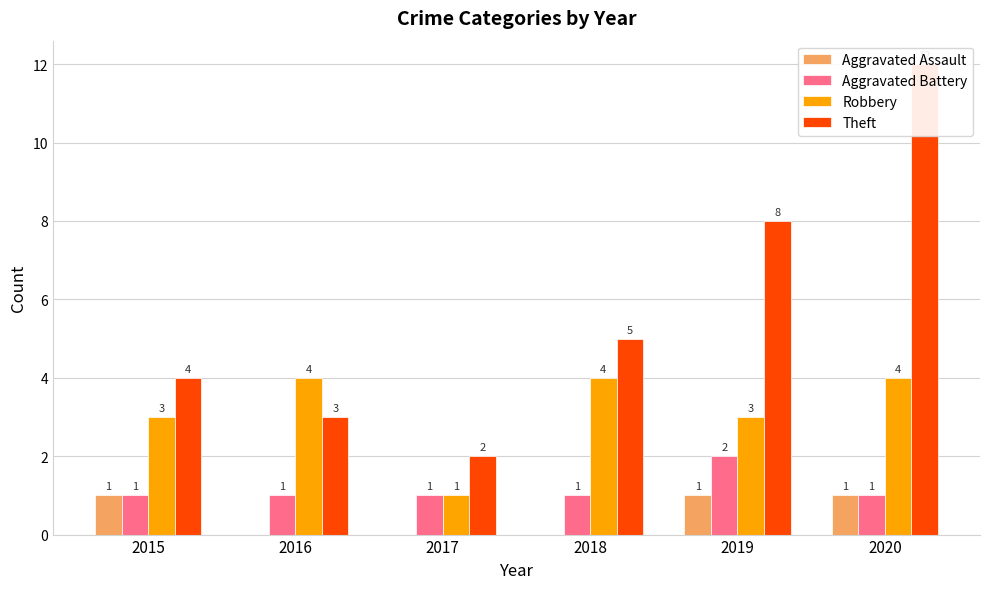

Where is Theft nearest to the value 7?

2019